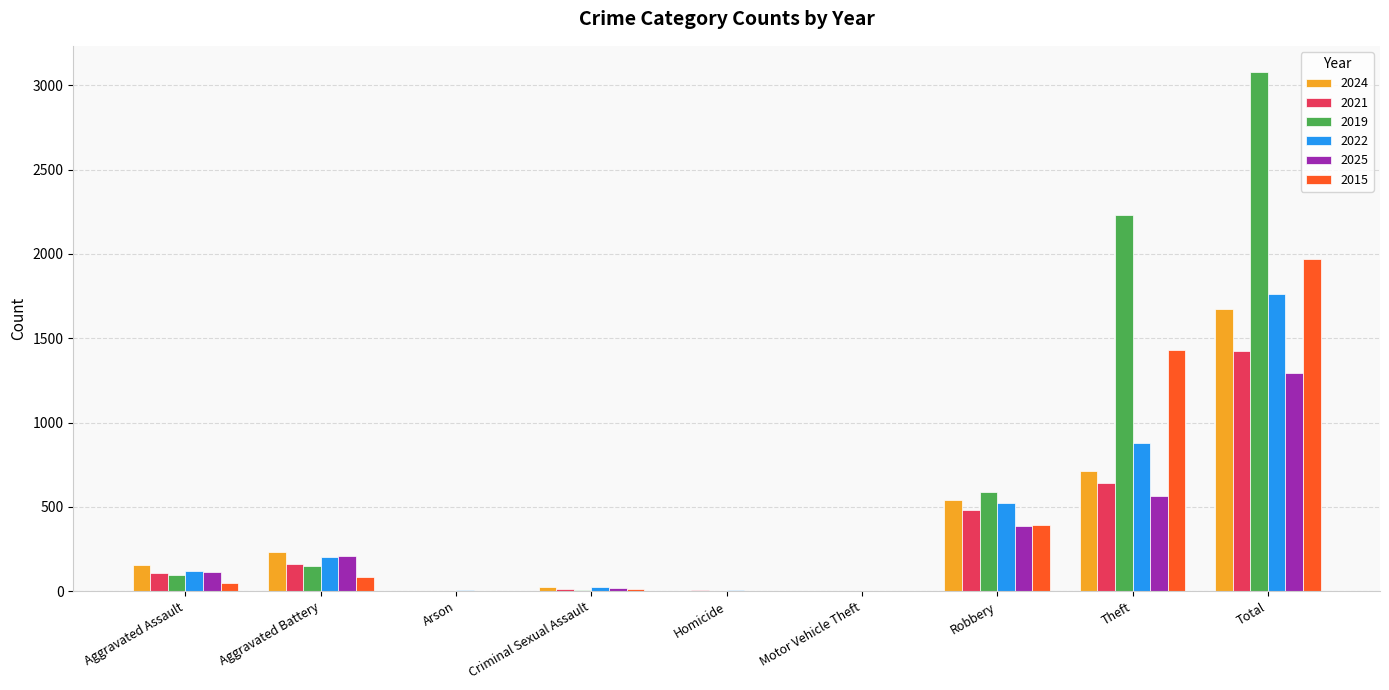

Read the 2025 value at Theft.

567